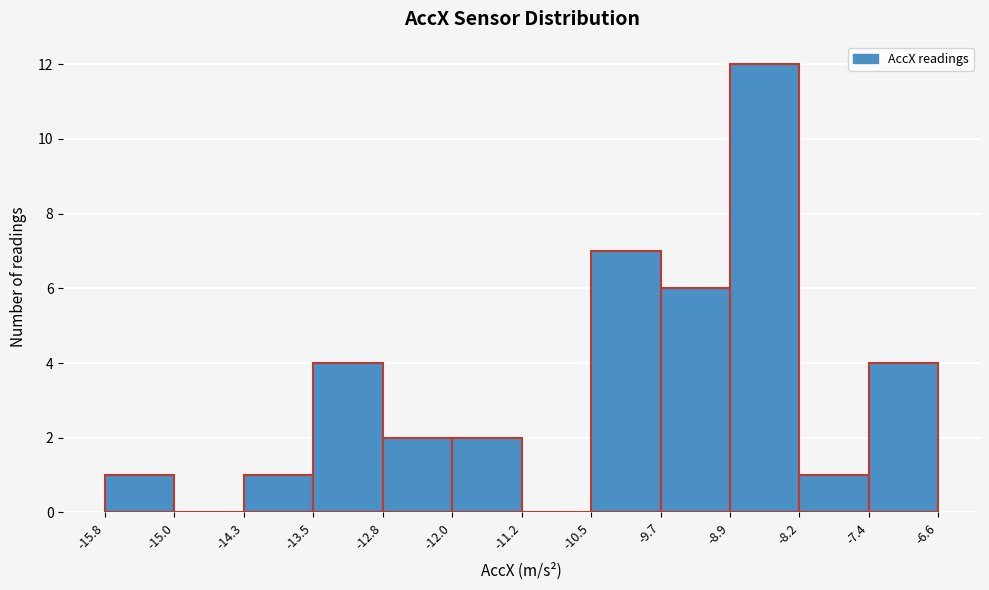

Which range on the x-axis has the tallest bar?

-8.9 to -8.2